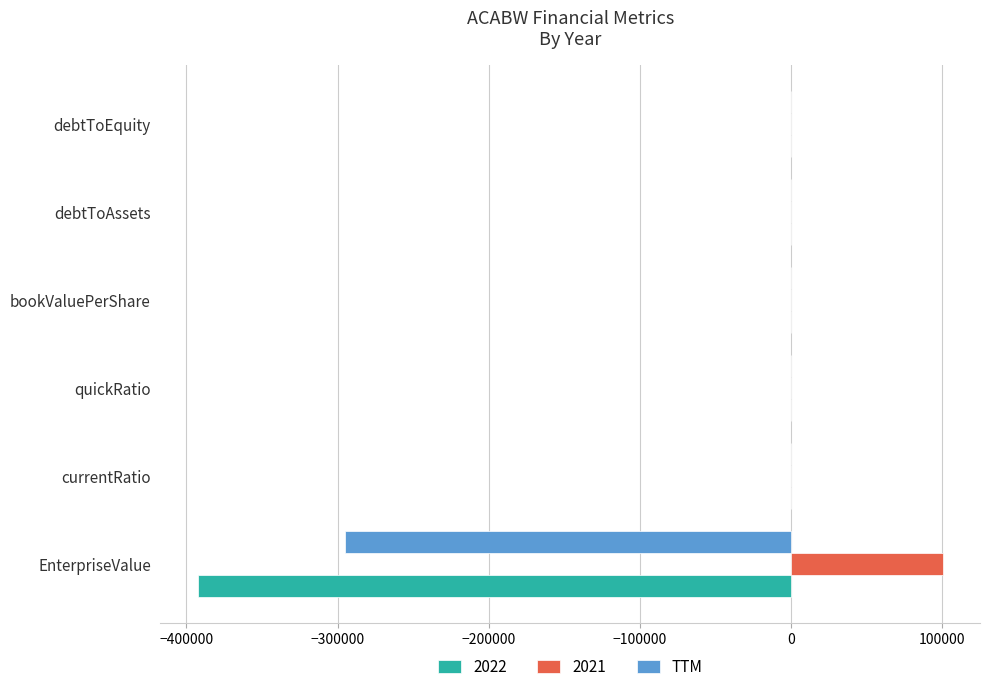

True or false: 2022 has a value of -702270.7 at EnterpriseValue.

False